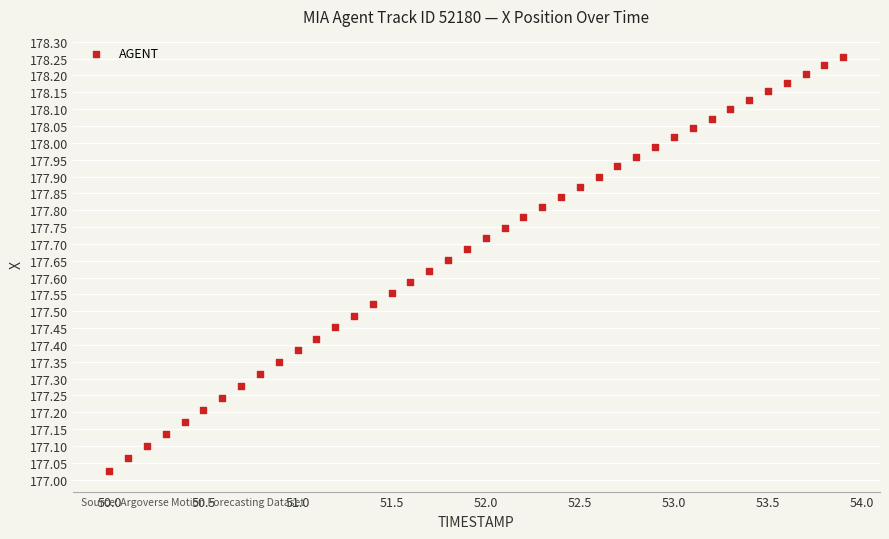

What is the range of Y values (max minus min)?

1.2